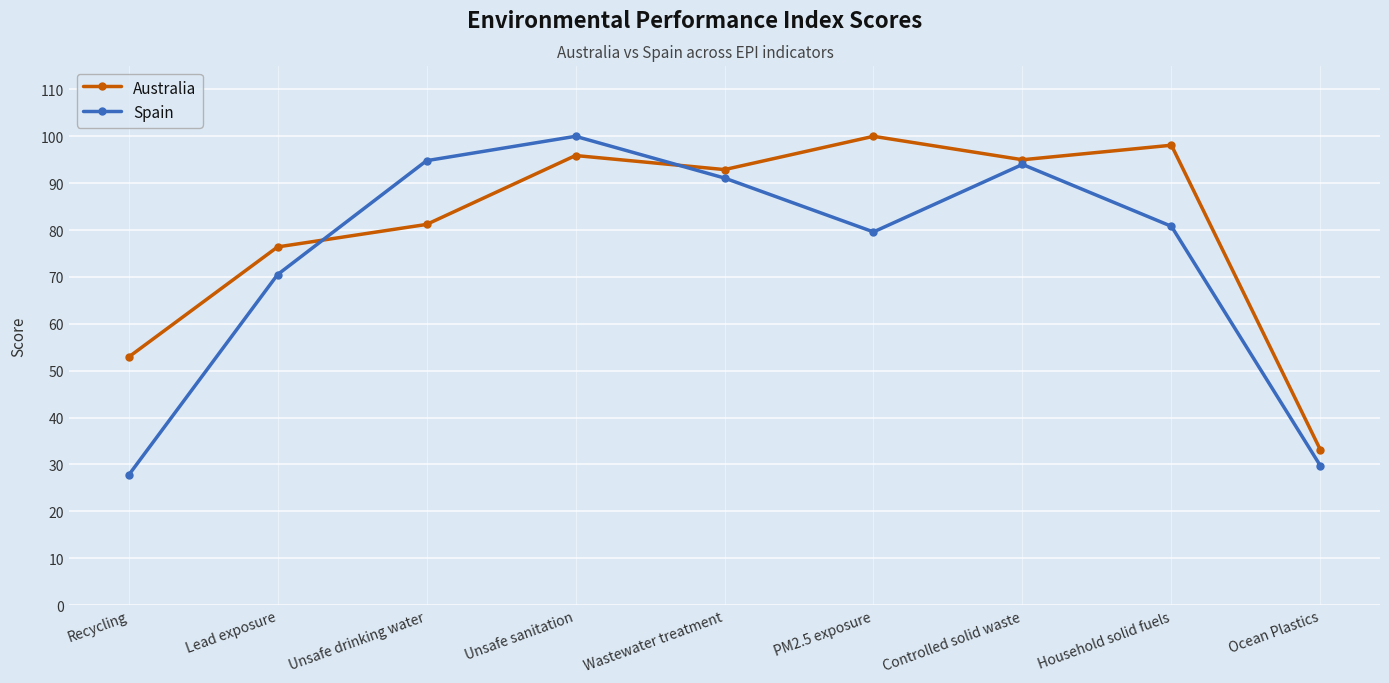

Is it true that Australia equals 100.0 at PM2.5 exposure?

True